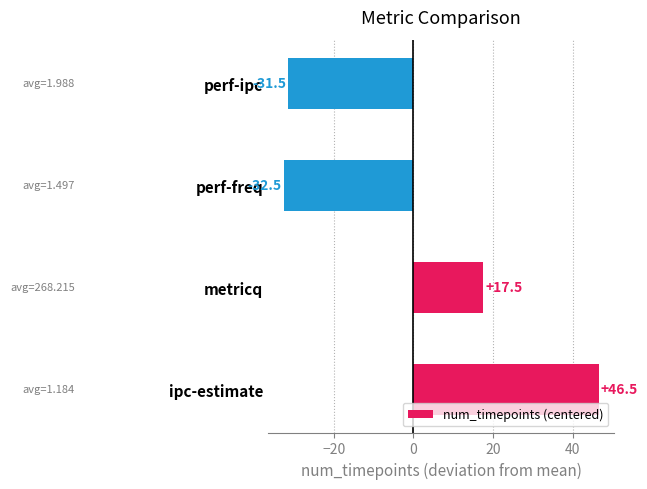

Are the bars horizontal?

Yes